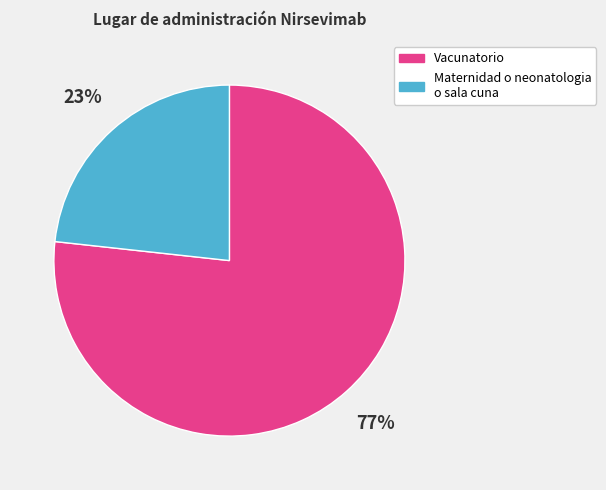

To the nearest percent, what is the average slice percentage?

50%